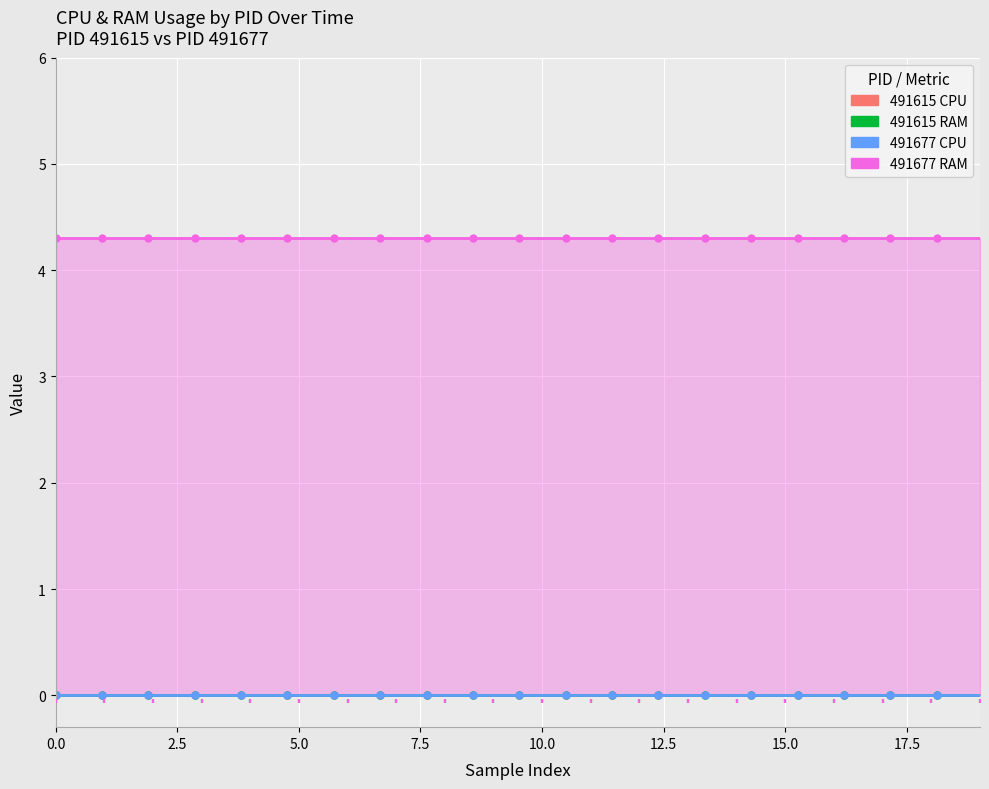

Which series contains the highest Y value?

491677_RAM